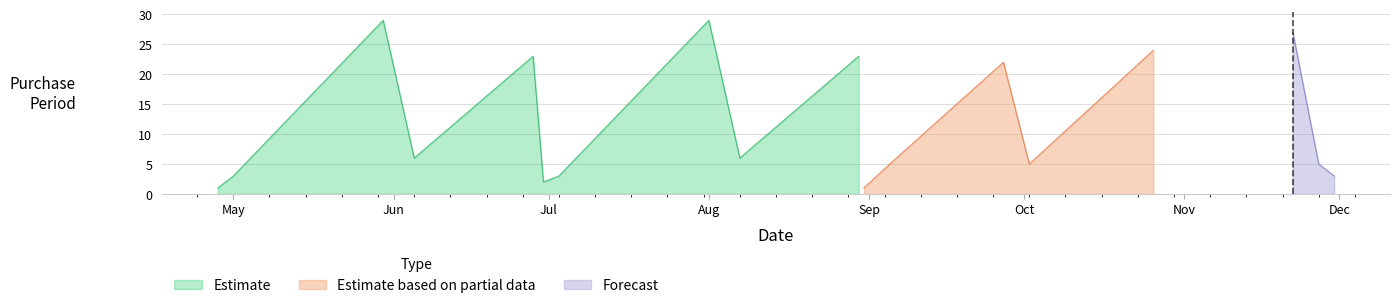

Reading left to right, extract all data points from this chart.

1	3	29	6	23	2	3	29	6	23	1	5	22	5	24	27	5	3